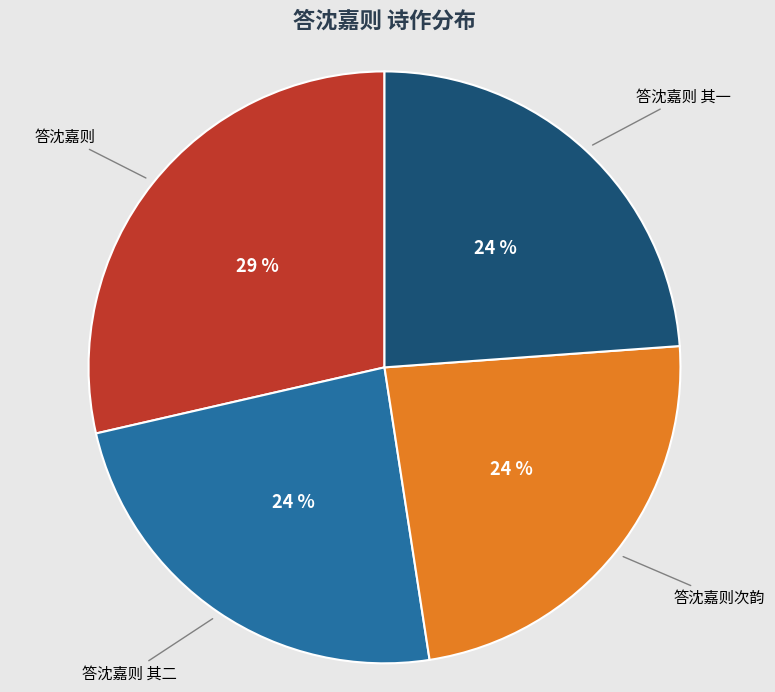

Approximately how many times larger is the value at 答沈嘉则 其一 compared to 答沈嘉则次韵?

1.0